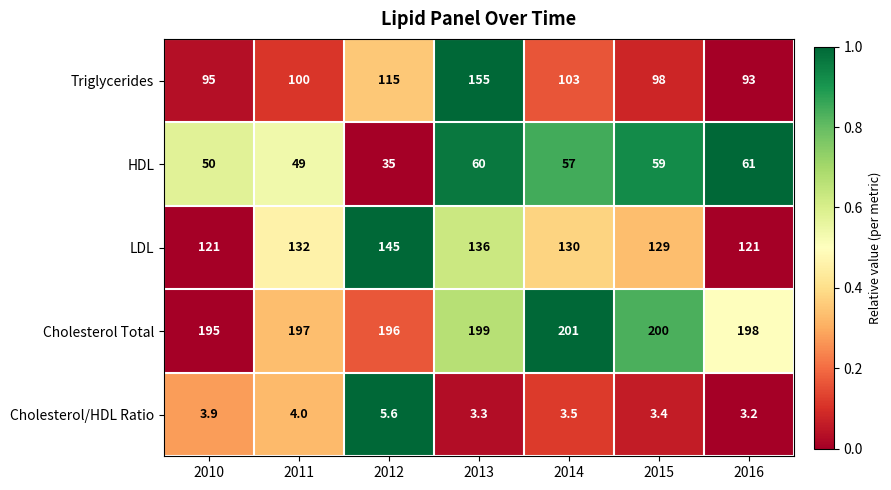

Which label corresponds to the largest value in the chart?

2014